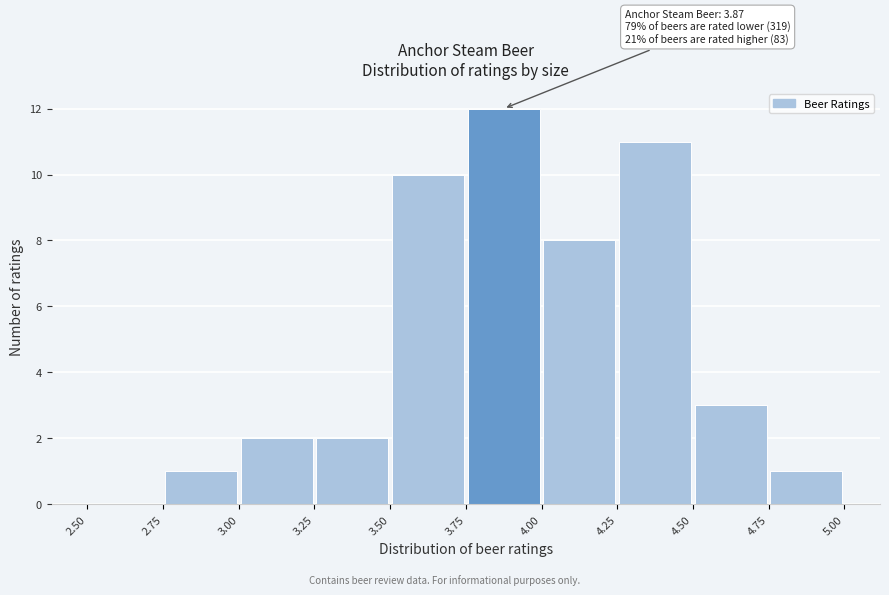

Which range on the x-axis has the tallest bar?

3.75 to 4.00